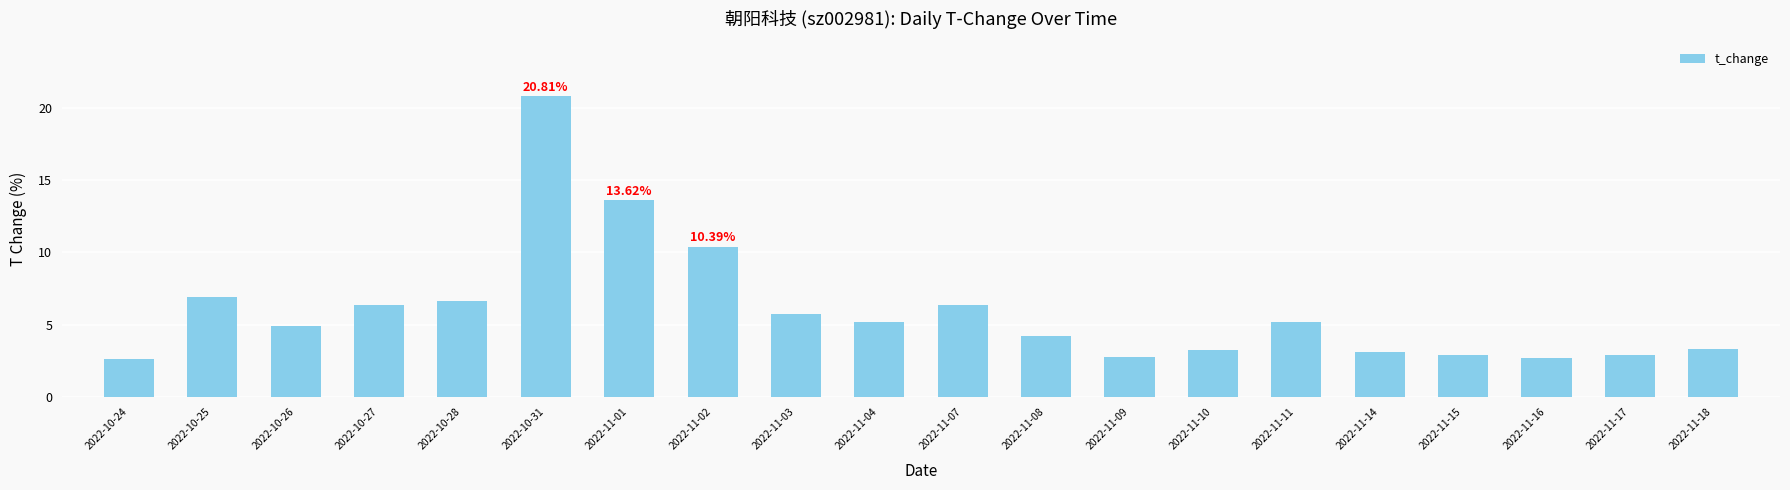

What is the label of the 13th bar from the left?

2022-11-09